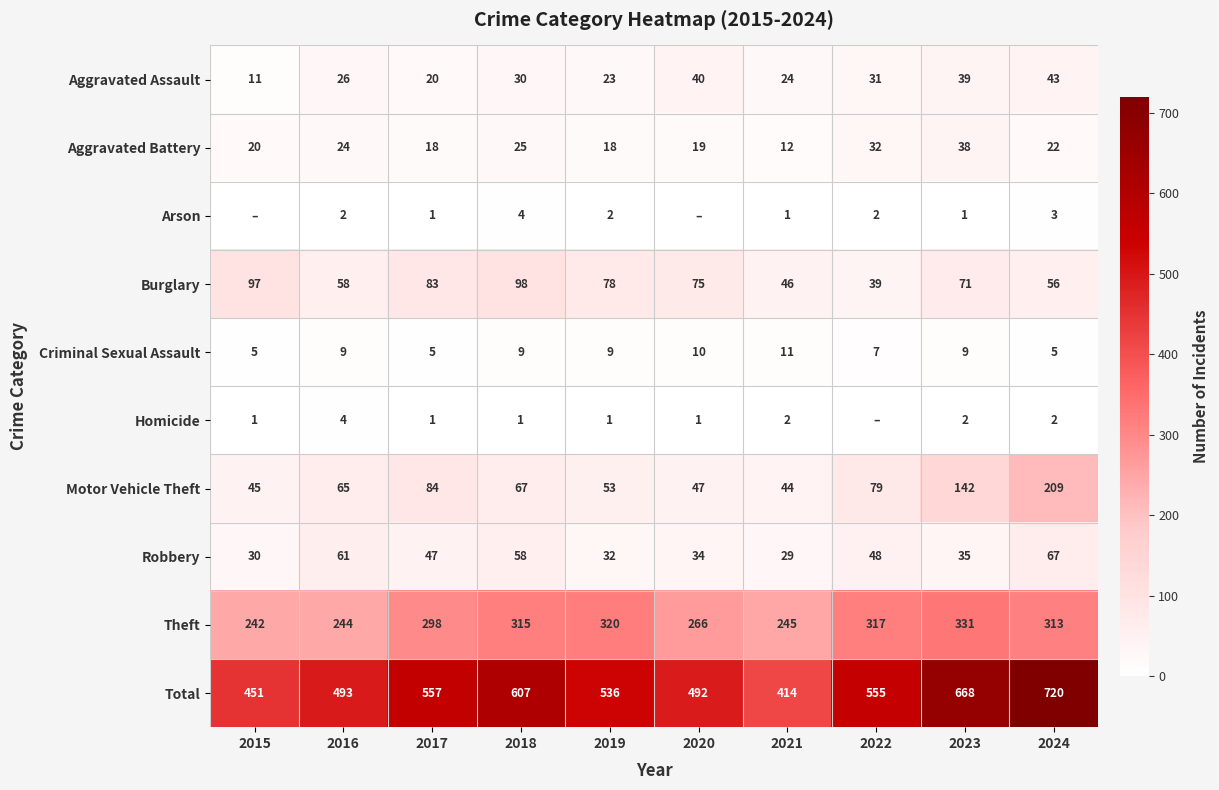

The value of Motor Vehicle Theft at 2024 is 135. True or false?

False